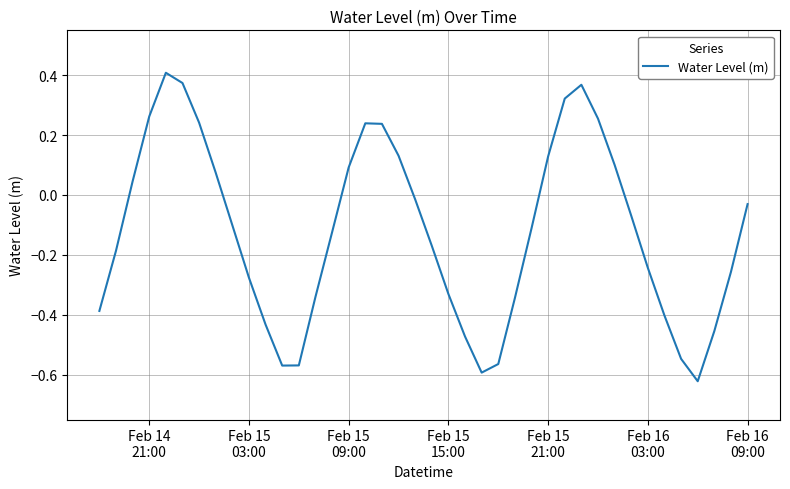

Count the number of data series in this chart.

1